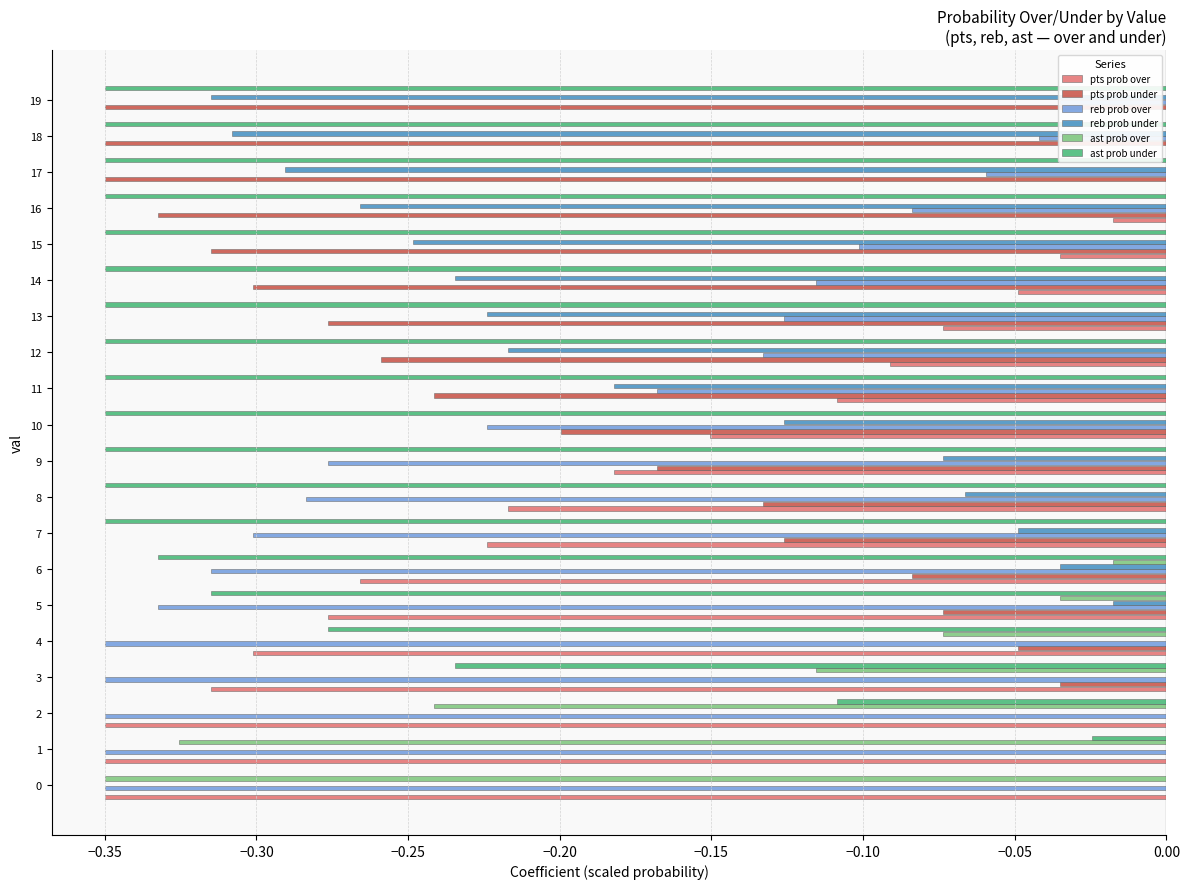

What is the label of the 11th bar from the right?

9